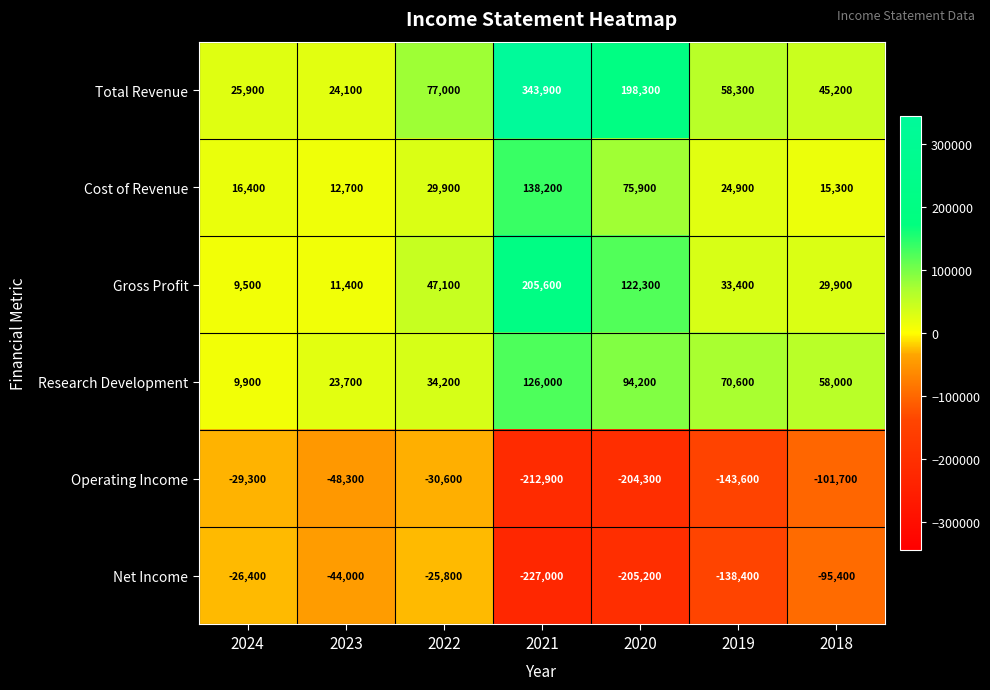

What is the total value across all series at 2021?

373800